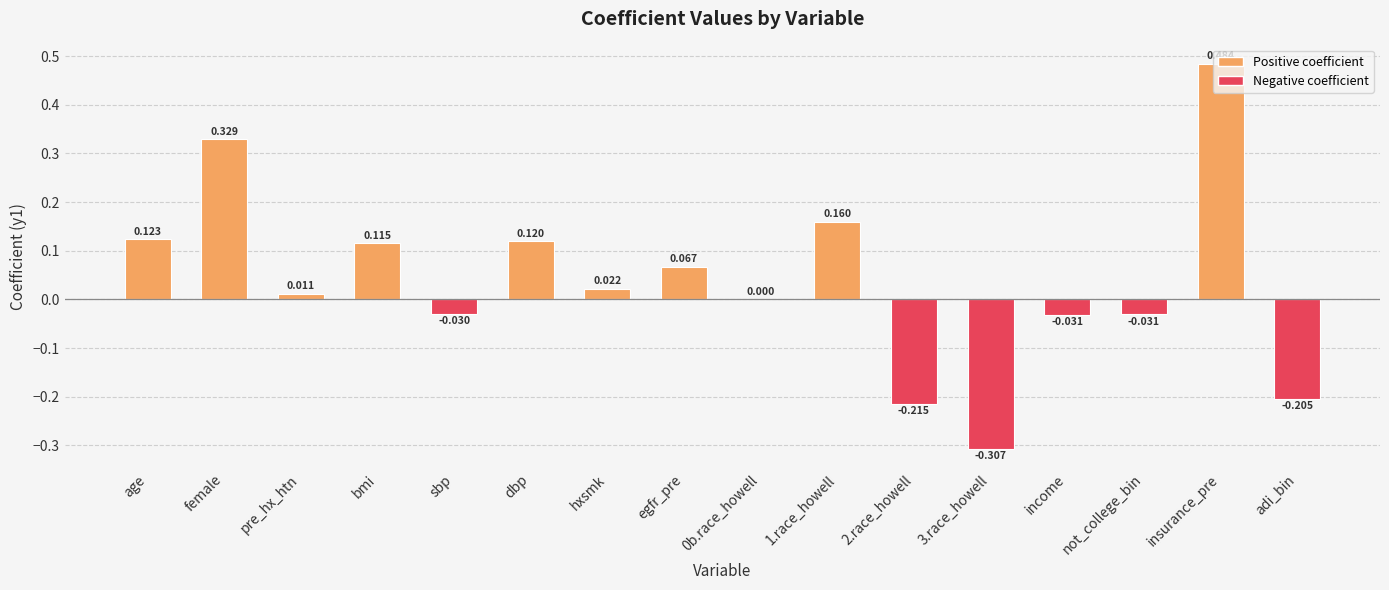

How many data points does each series have?

16